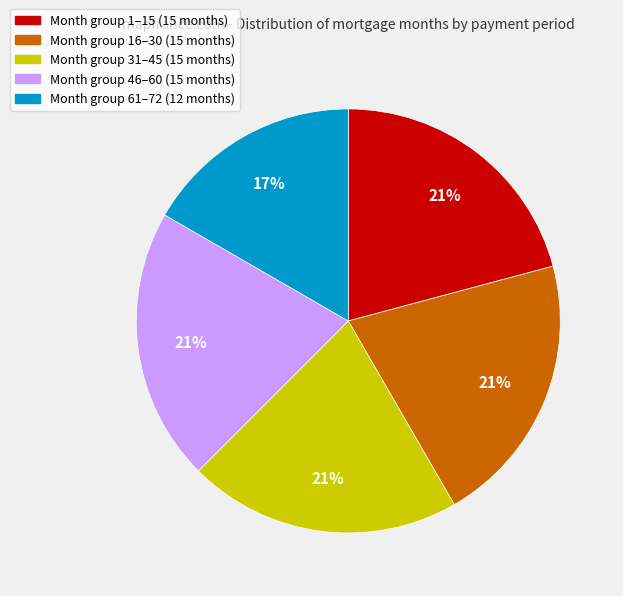

Is there a majority slice in this chart?

No